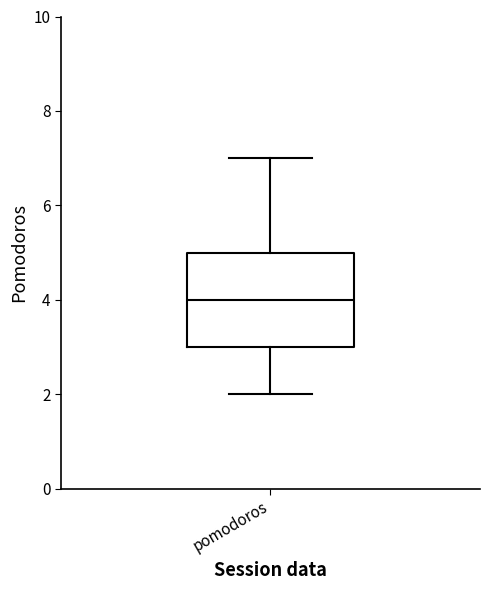

Where does the lower whisker of the box for pomodoros end on the y-axis? The values are not printed on the chart, so give them approximately, as read against the axis.

2